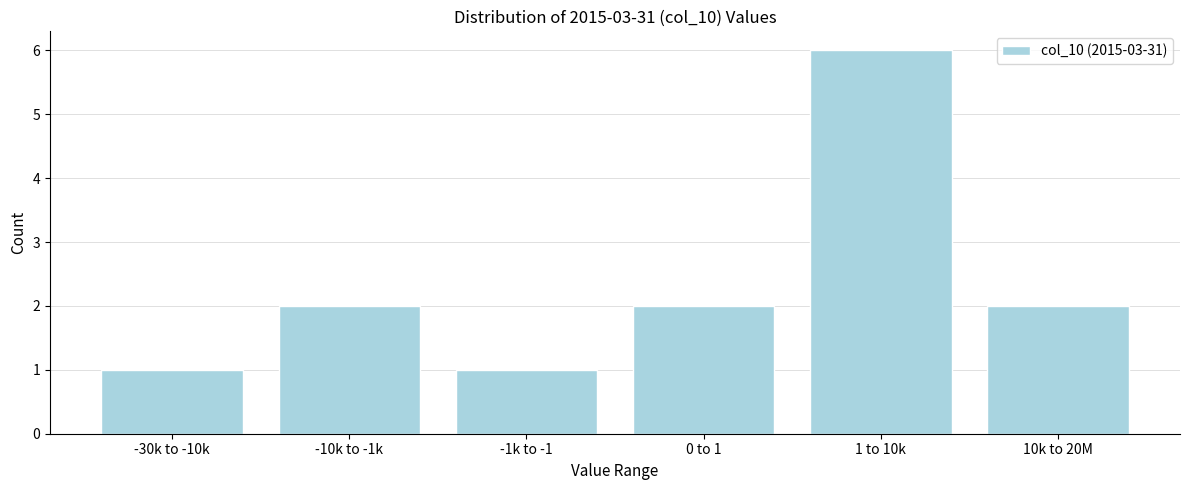

Reading left to right, what are all the values shown in this chart?

-30k to -10k=1	-10k to -1k=2	-1k to -1=1	0 to 1=2	1 to 10k=6	10k to 20M=2